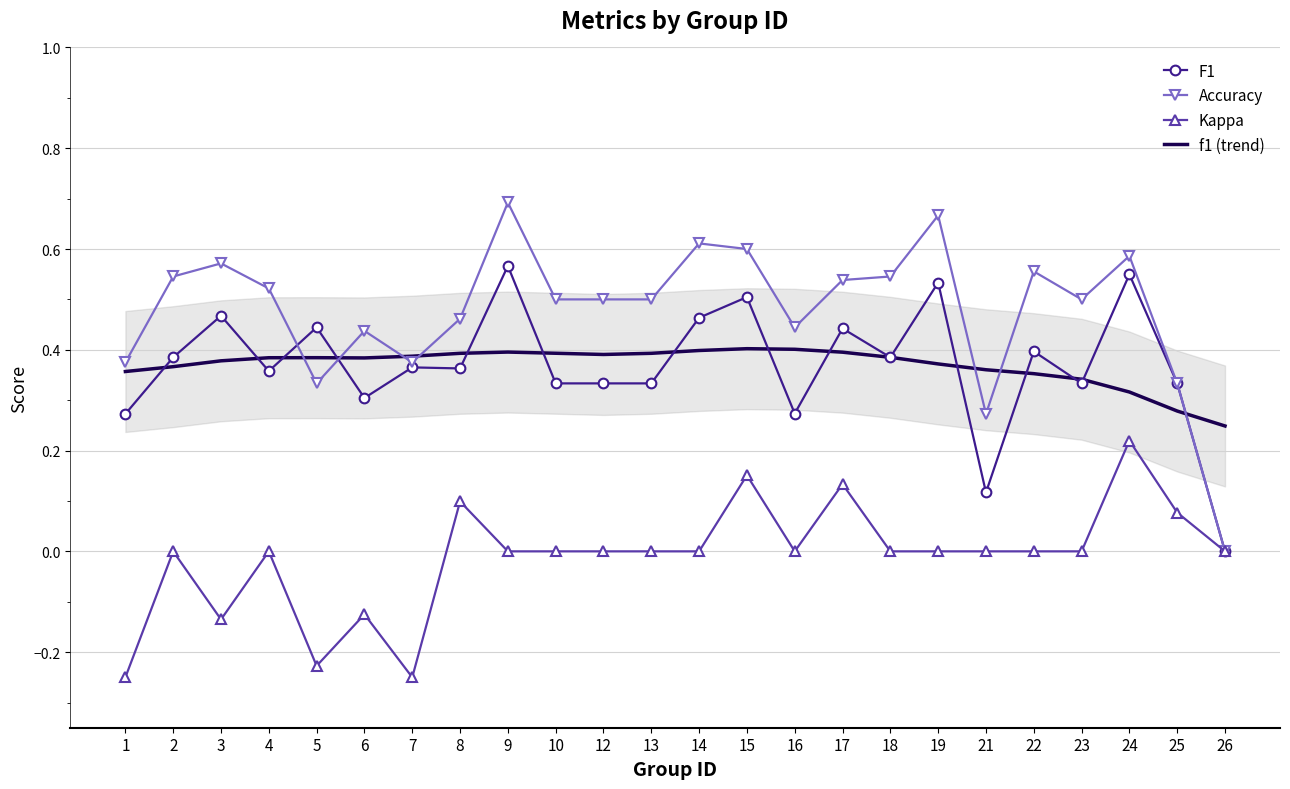

What is the difference between the highest and lowest values at 2?

0.5